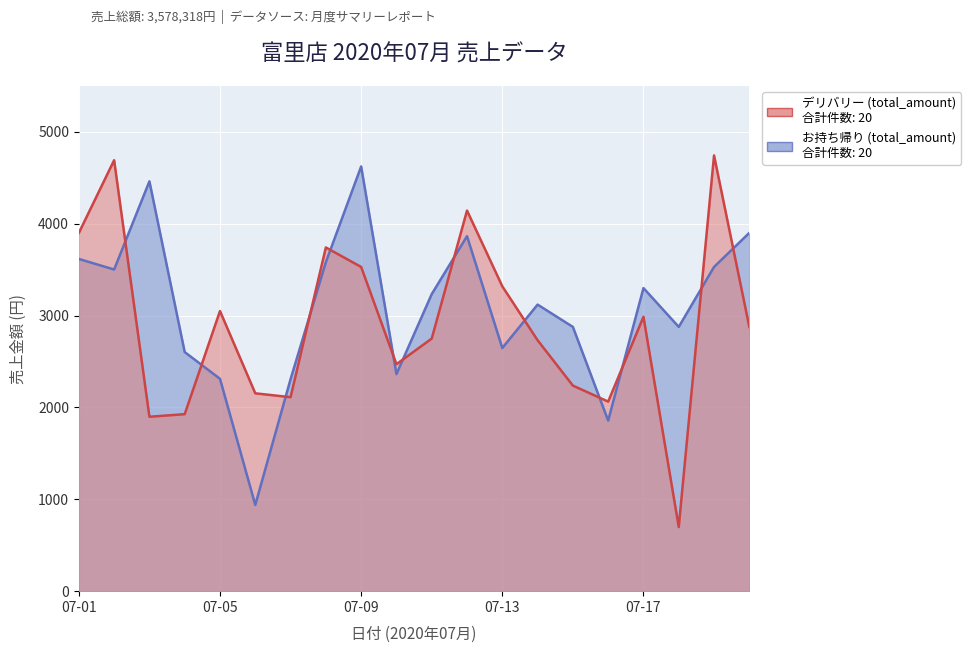

True or false: デリバリー (total_amount) has more than 1 interior local peaks.

True